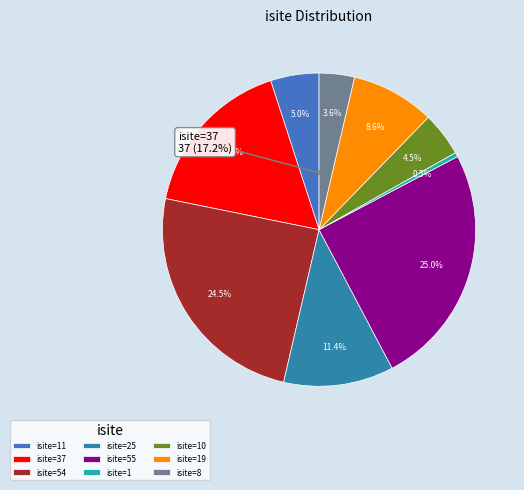

Is it true that isite=1 is 1% of the pie?

False